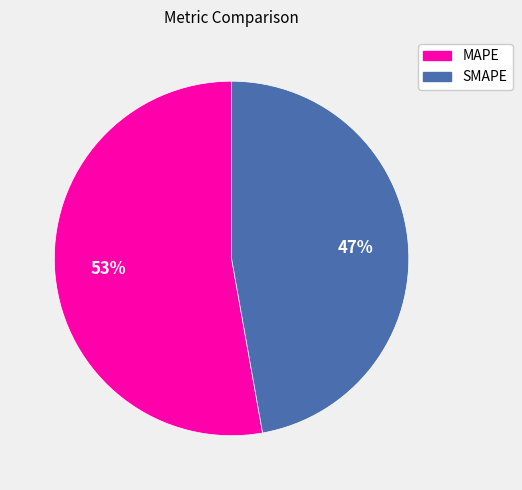

Count the number of slices in the pie.

2